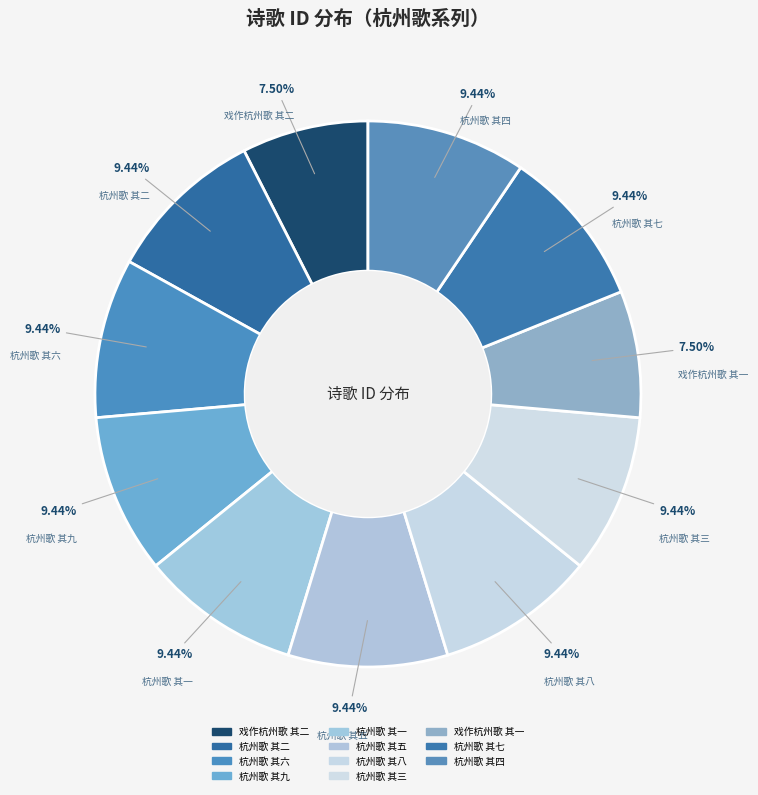

To the nearest percent, what portion does 杭州歌 其四 represent?

9%